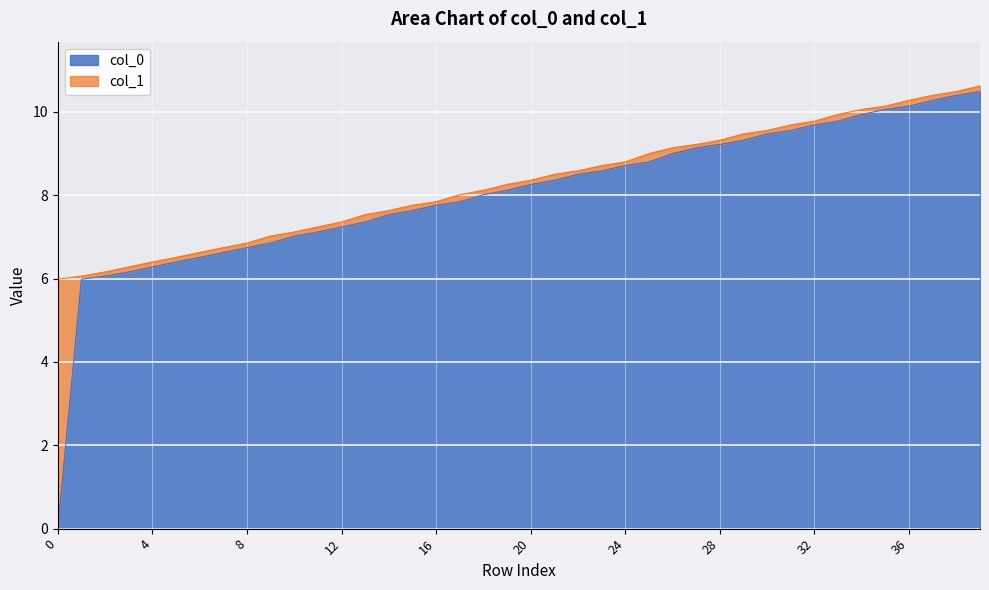

The value of col_0 at 17 is 7.8. True or false?

True